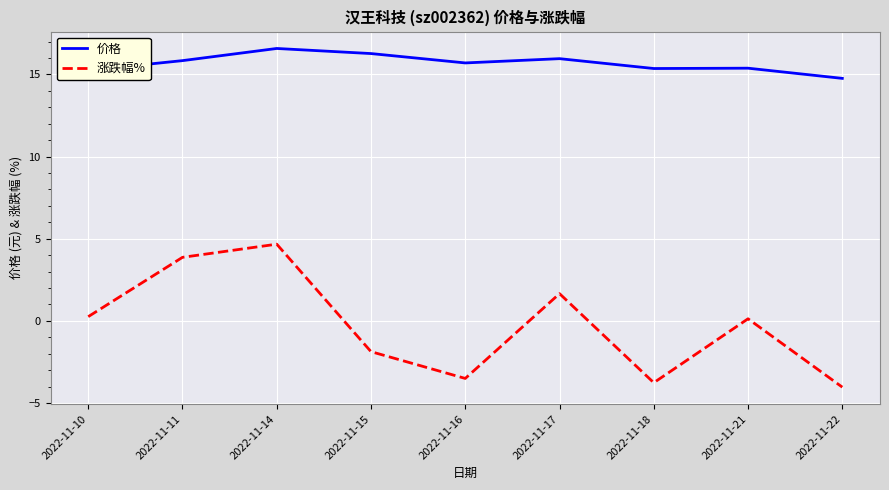

Is this an area chart (filled region under the line)?

No